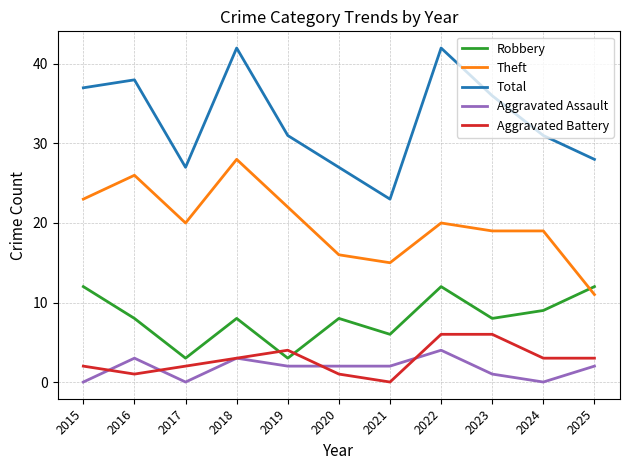

Rank the series by their maximum value, from lowest to highest.

Aggravated Assault, Aggravated Battery, Robbery, Theft, Total